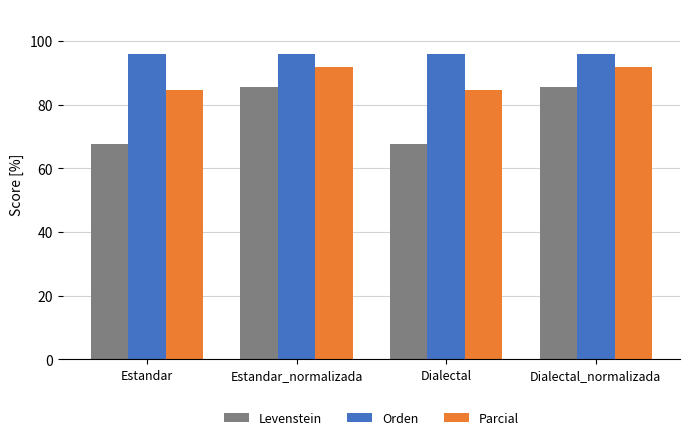

What is the difference between the highest and lowest values at Estandar_normalizada?

10.3